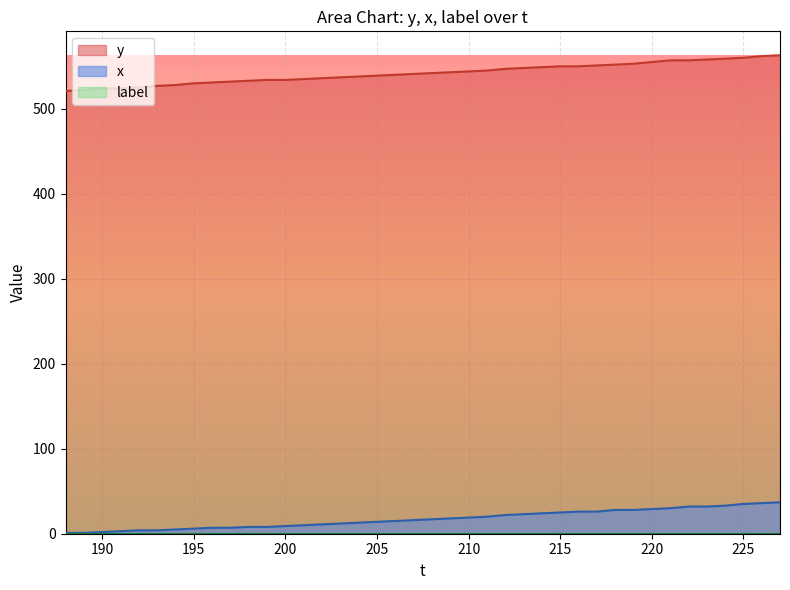

Which series has the largest total across all categories?

y